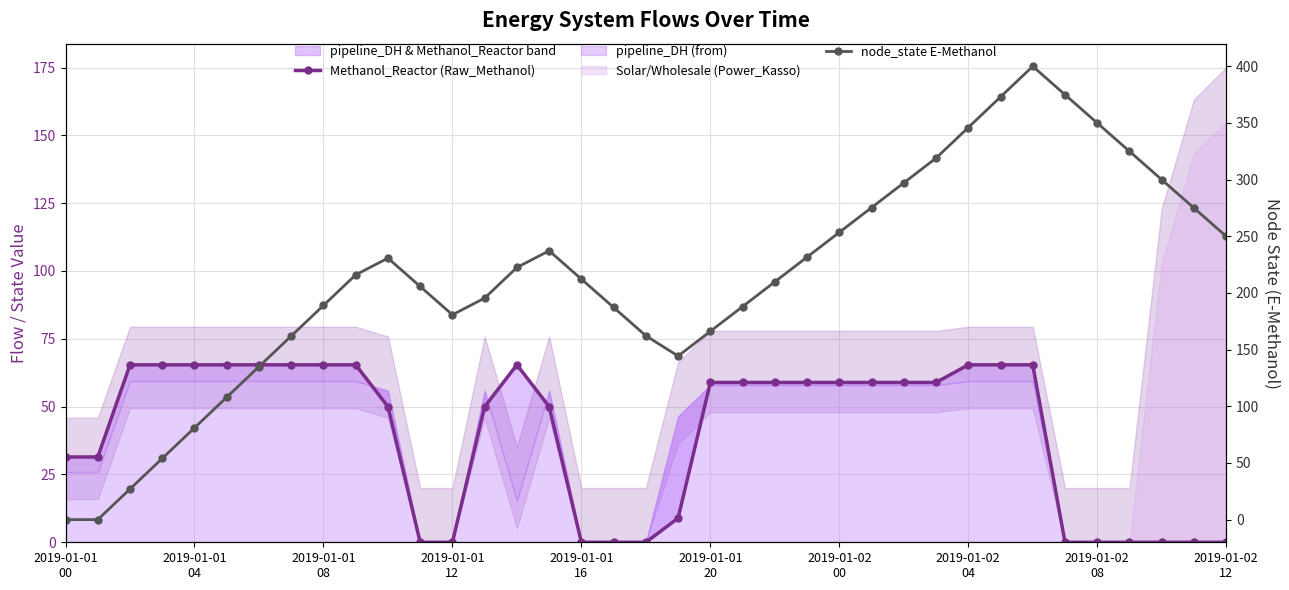

Is it true that Methanol_Reactor (Raw_Methanol) equals 65.4 at 2019-01-02 04?

True